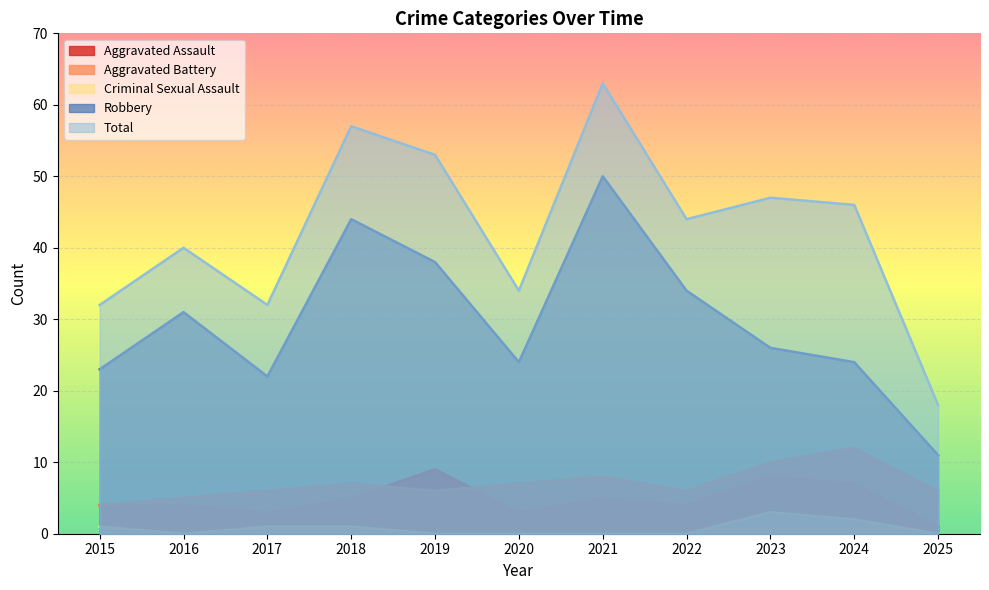

What is the sum of the Total values at 2015 and 2022?

76